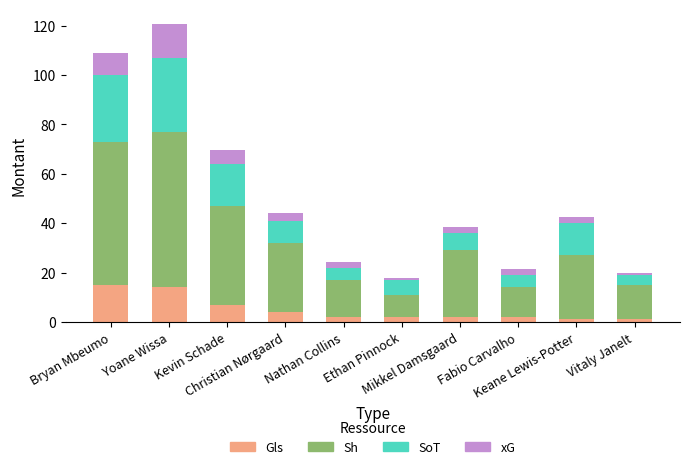

What are all the series names shown in the legend?

Gls, Sh, SoT, xG